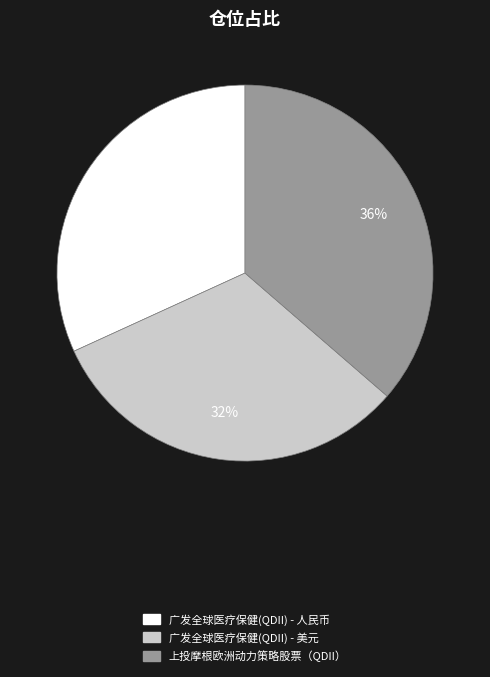

To the nearest percent, what percentage of the pie is 上投摩根欧洲动力策略股票（QDII）?

36%